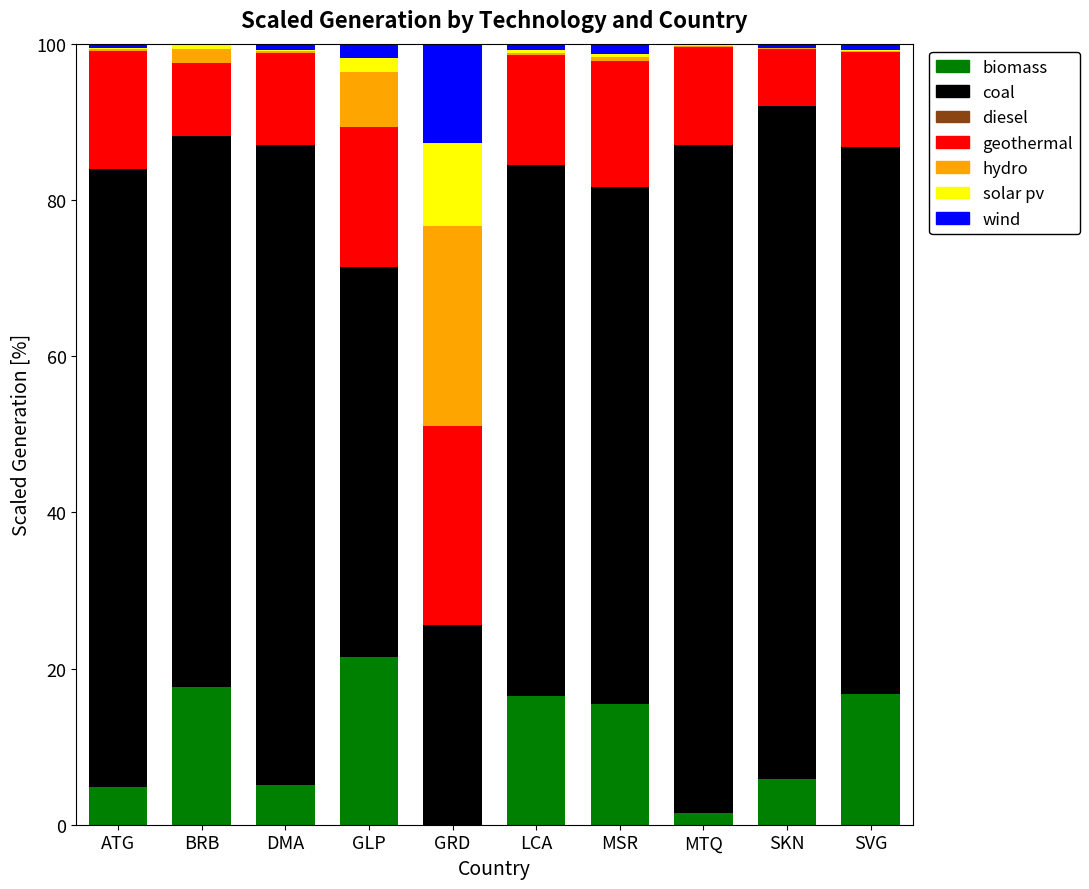

Is it true that biomass equals 9.0 at SKN?

False